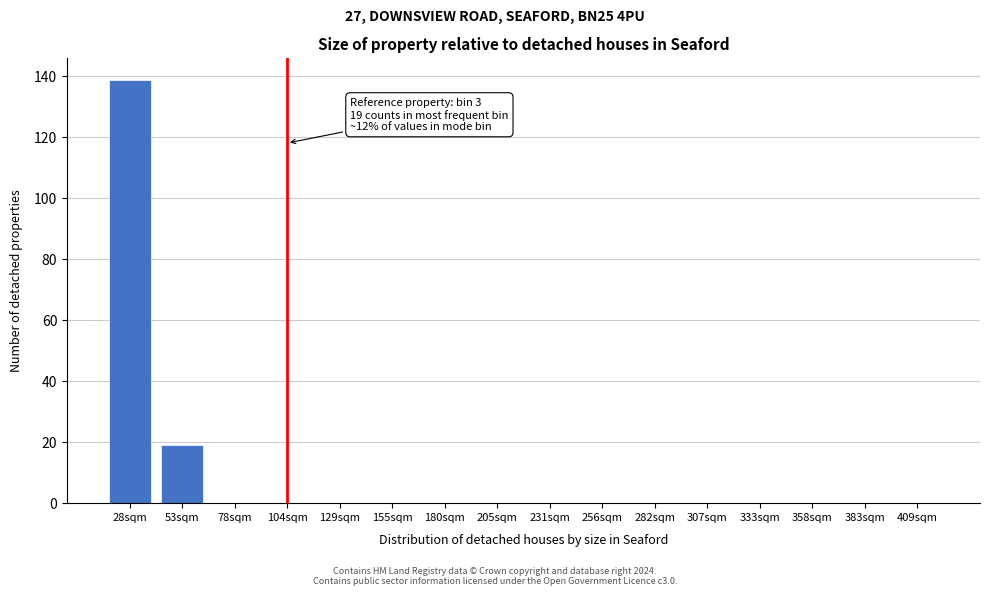

Reading right to left, list all the values displayed in this chart.

409sqm=0	383sqm=0	358sqm=0	333sqm=0	307sqm=0	282sqm=0	256sqm=0	231sqm=0	205sqm=0	180sqm=0	155sqm=0	129sqm=0	104sqm=0	78sqm=0	53sqm=19	28sqm=139